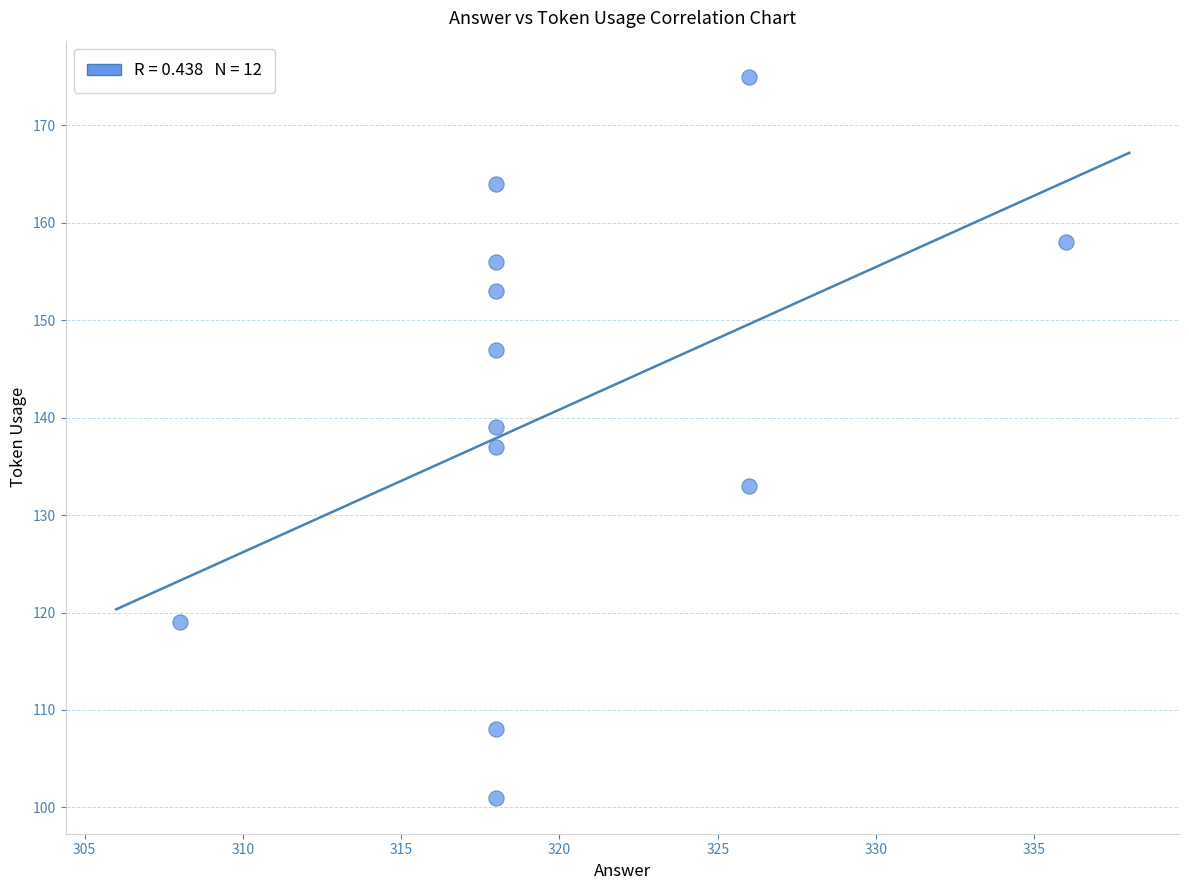

What is the range of X values (max minus min)?

28